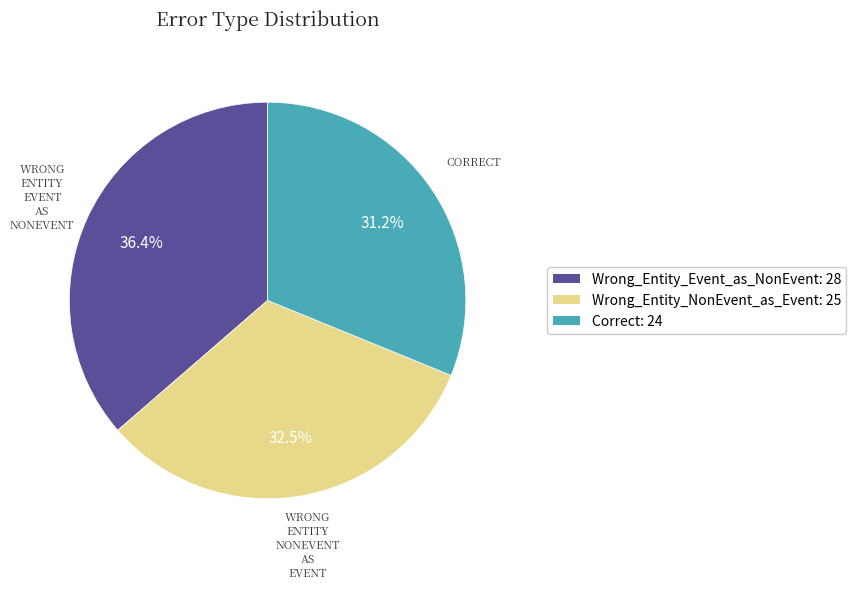

Count the number of slices in the pie.

3